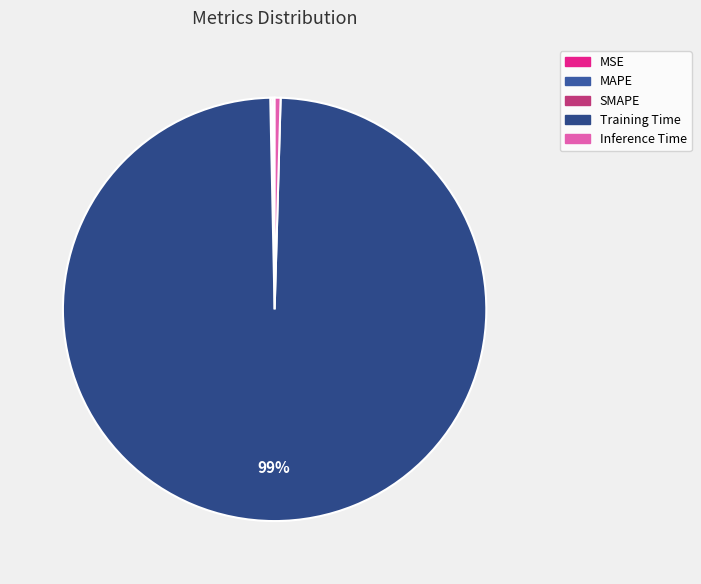

Do Inference Time and SMAPE together represent more than half of the pie?

No